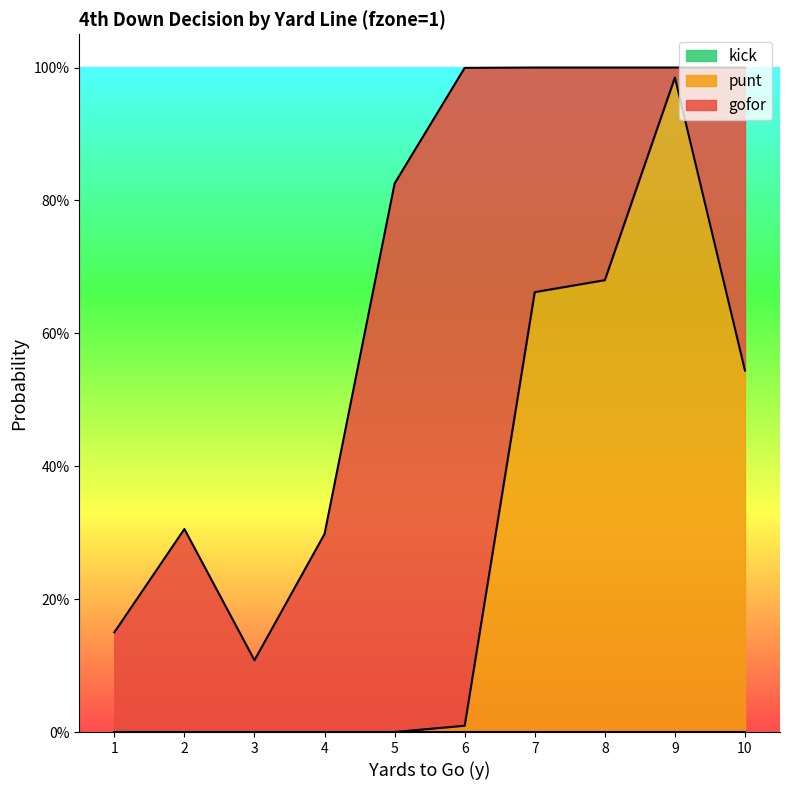

Which has a higher value, 6 or 4?

6